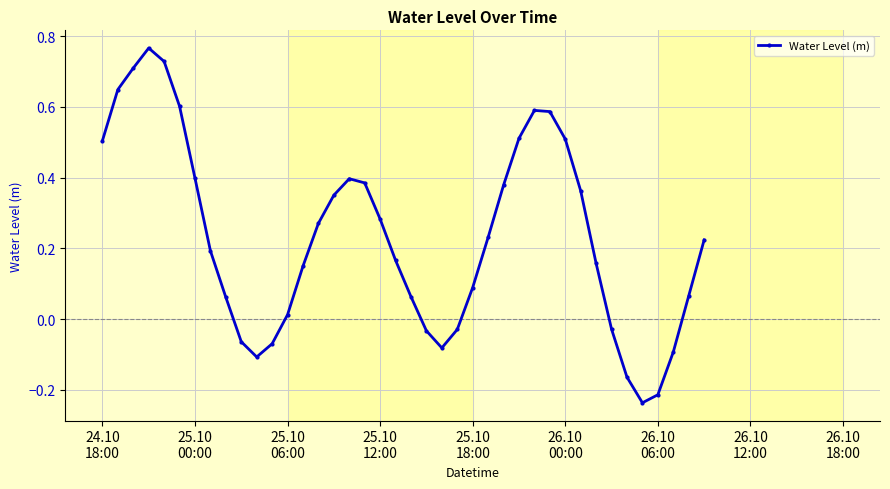

What is the difference between the maximum and minimum values?

1.0